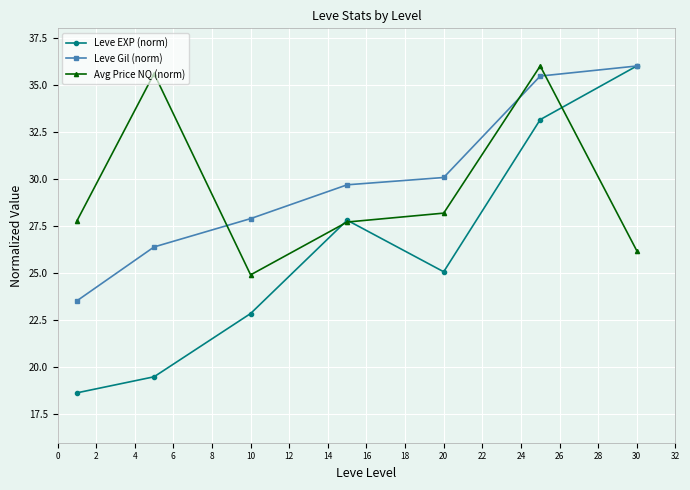

What is the highest value of the Leve Gil (norm) series?

36.0